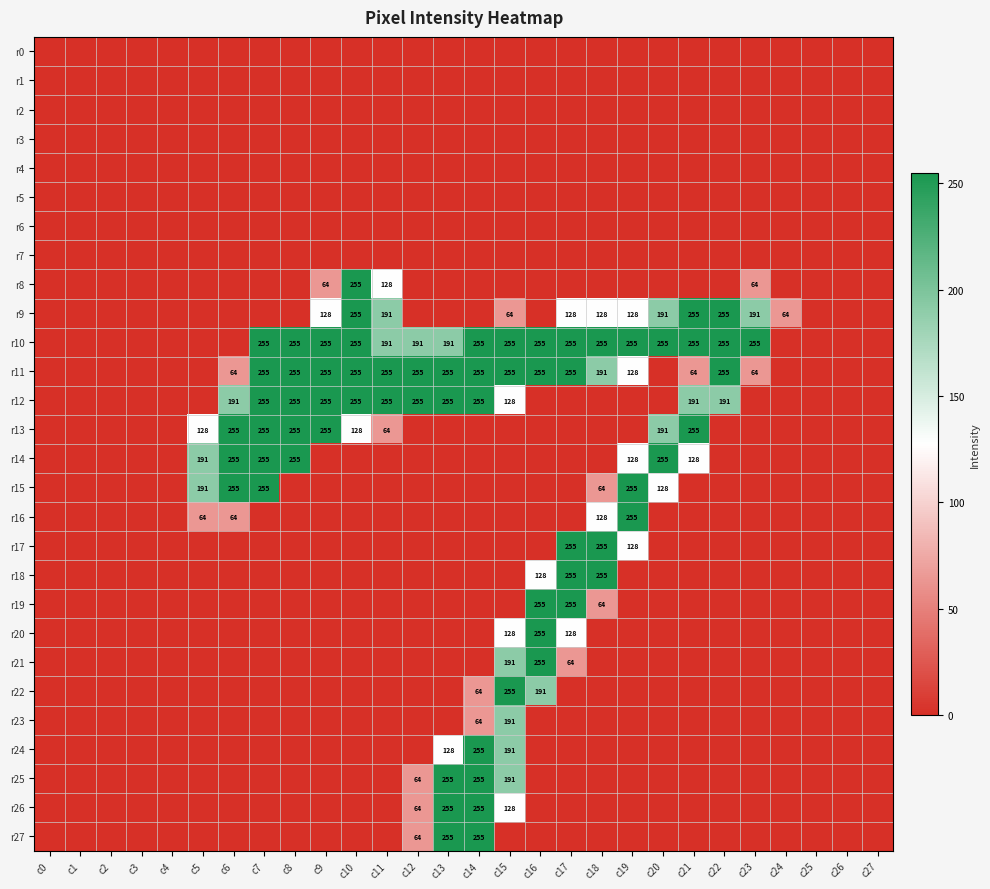

The r13 series shows 439 at c7. True or false?

False